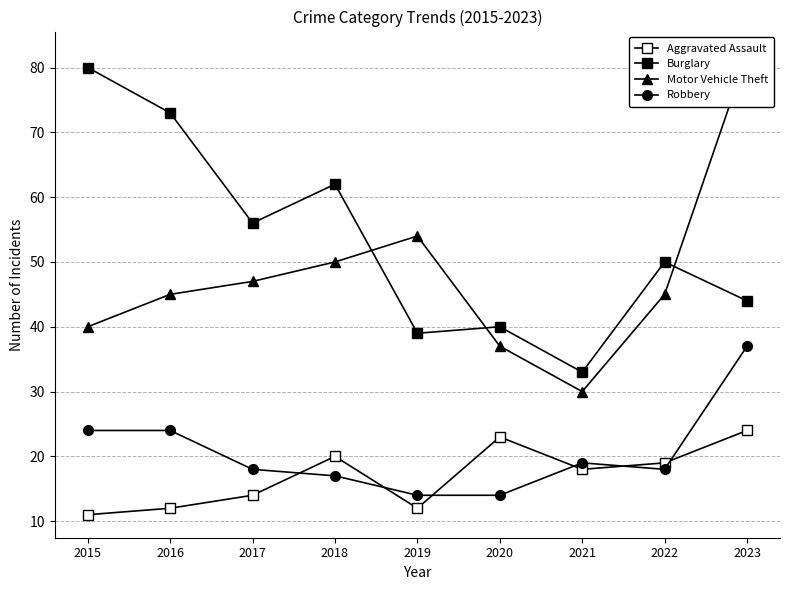

Where do Motor Vehicle Theft and Burglary first cross each other?

2018 and 2019